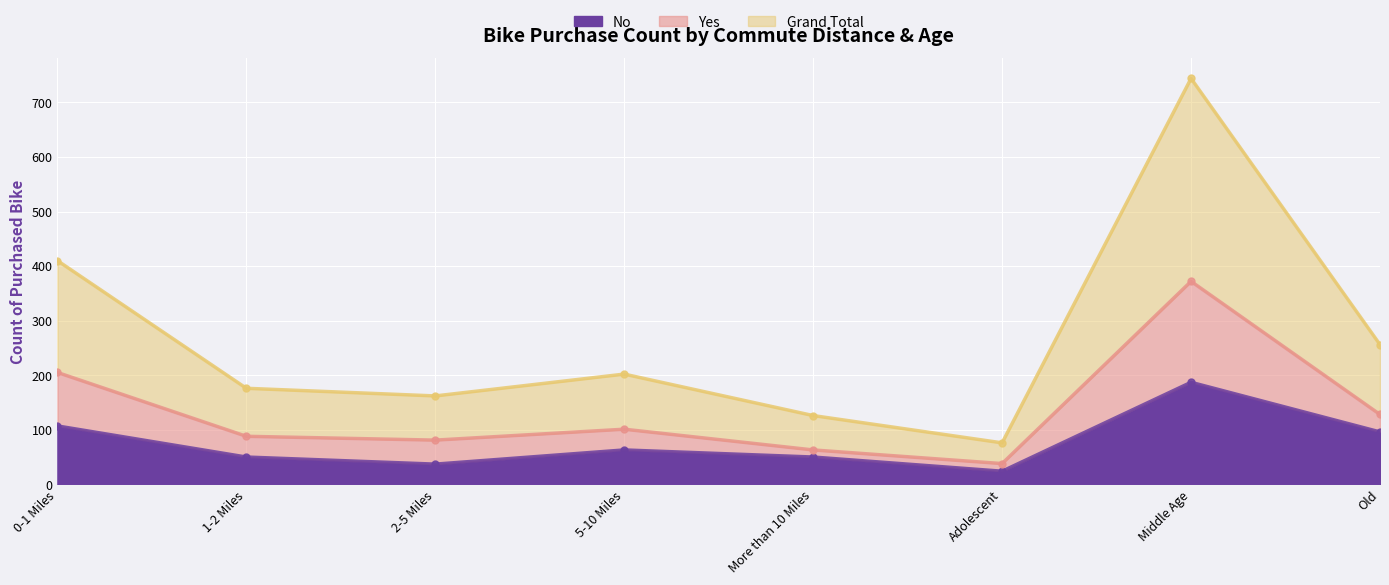

True or false: No and Yes intersect in this chart.

False